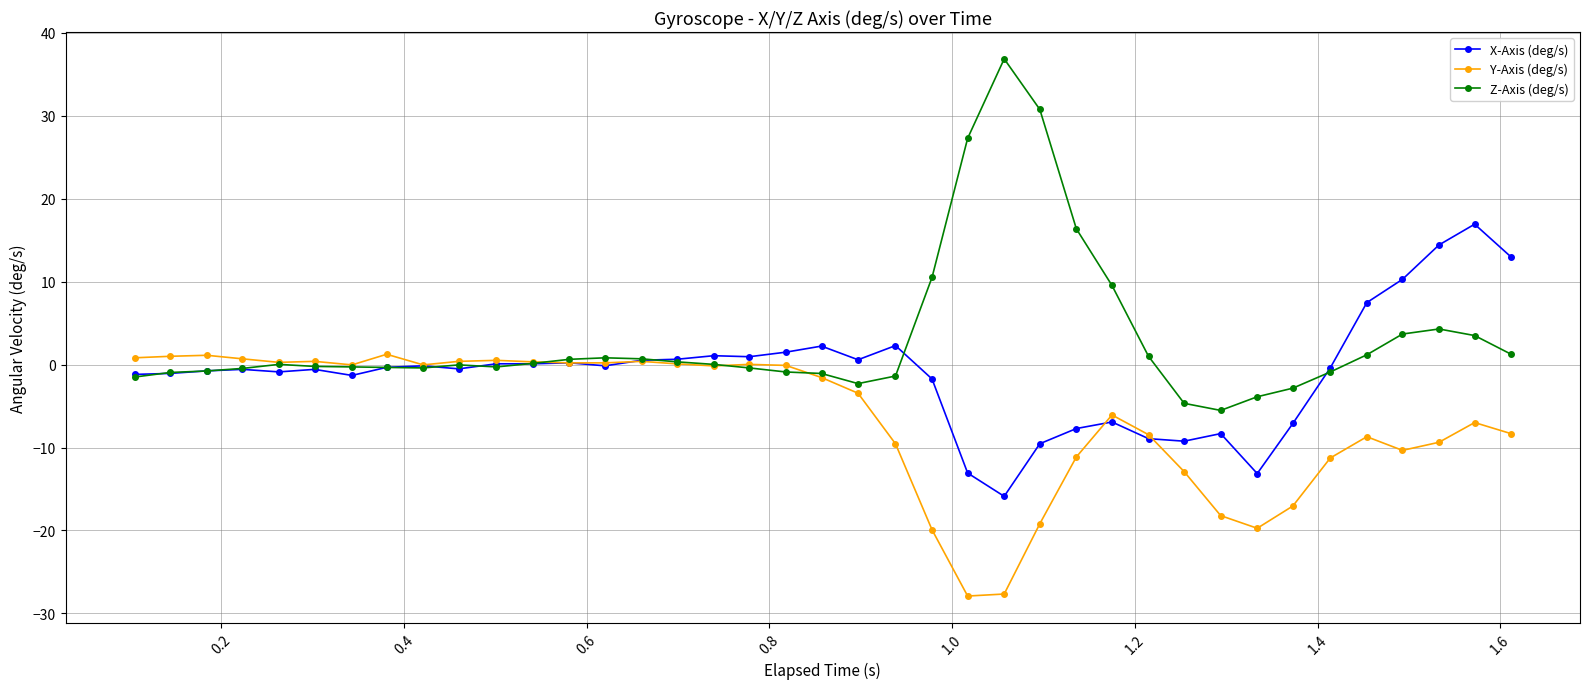

Is this an area chart (filled region under the line)?

No